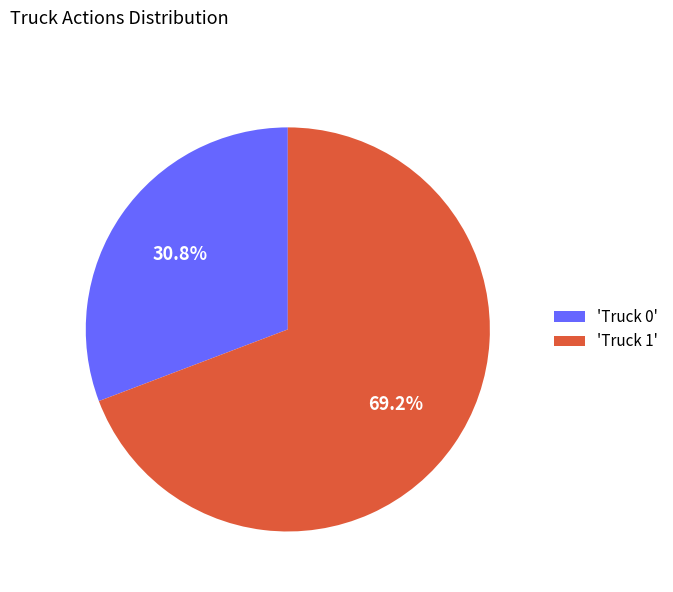

What portion of the pie excludes 'Truck 1'?

30.8%